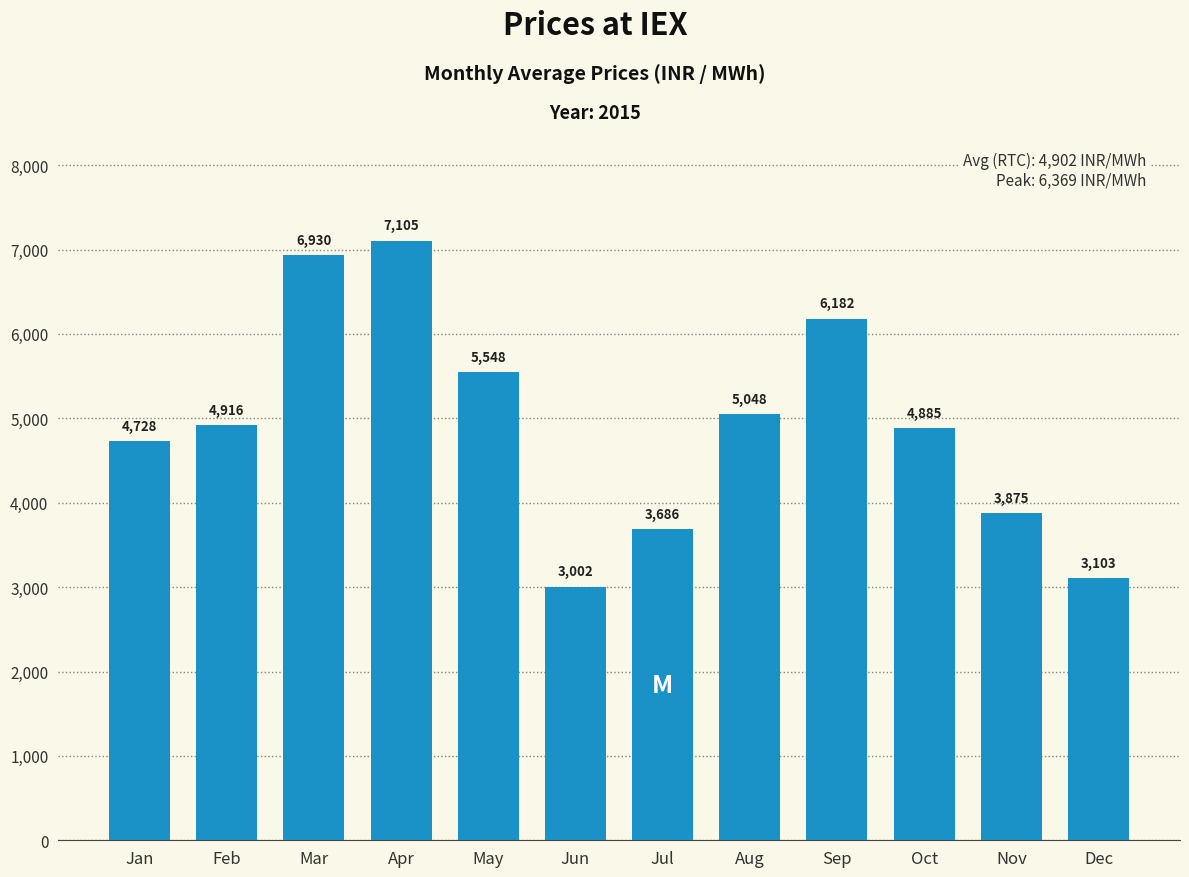

Read the value at Jan.

4727.6